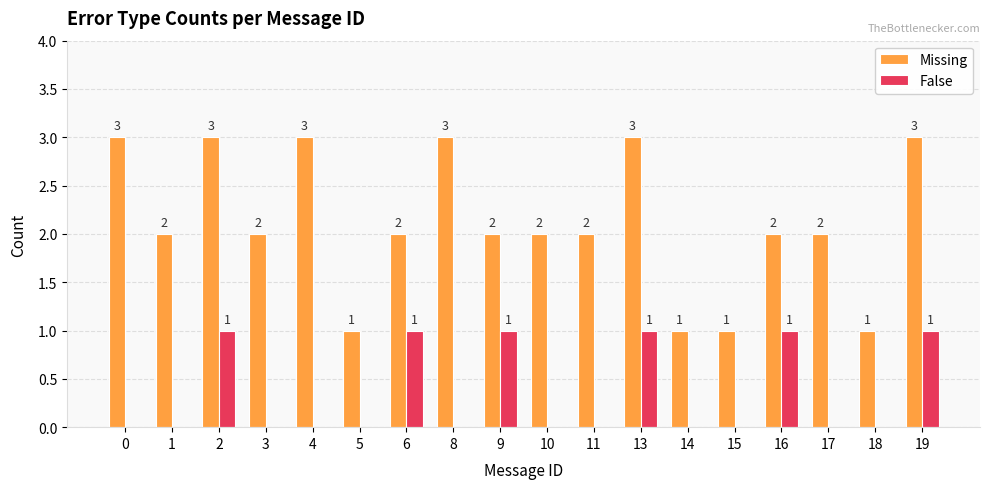

Is the value of False at 10 greater than the value of Missing at 6?

No